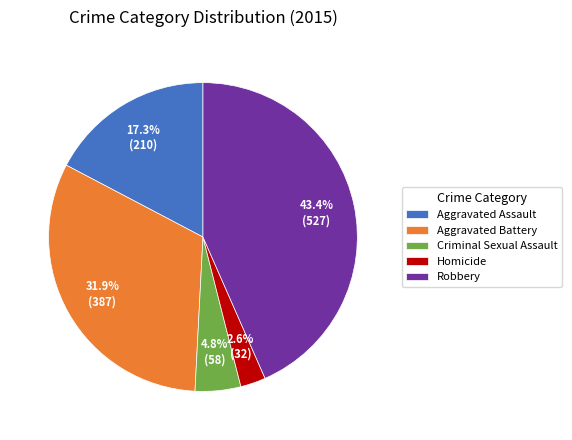

Which category has the biggest portion of the pie?

Robbery